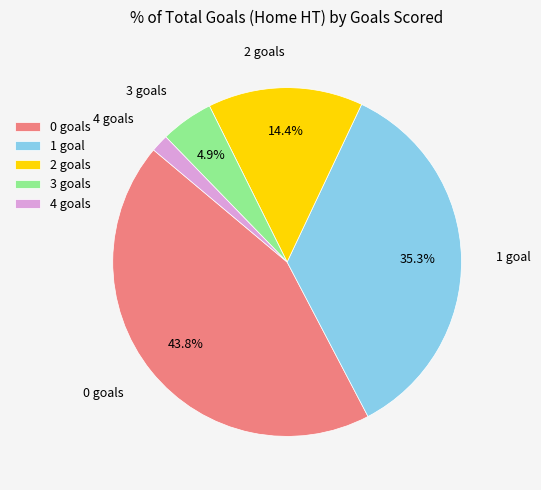

Is the sum of 4 and 3 greater than half?

No